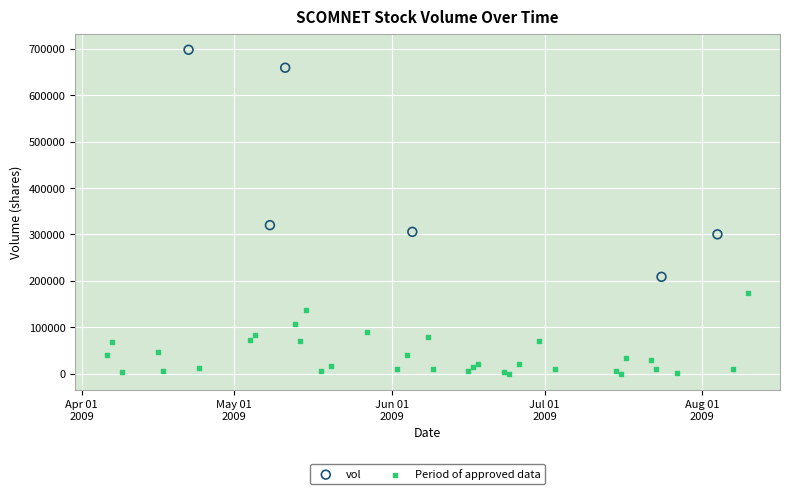

Which series has the largest Y range (max minus min)?

vol